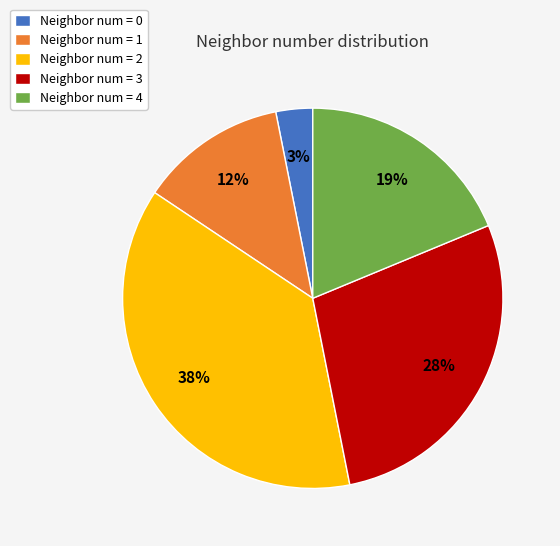

Which has a higher value, Neighbor num = 0 or Neighbor num = 4?

Neighbor num = 4